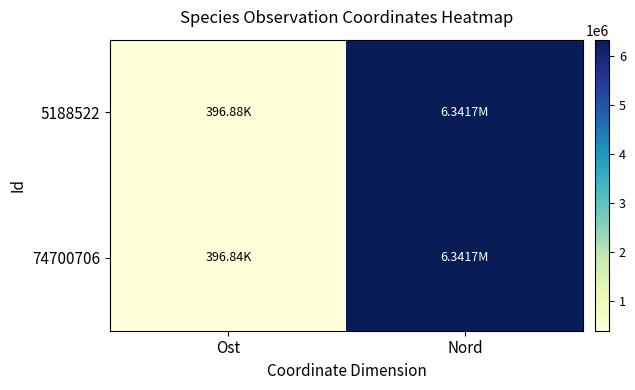

List the series in order of their peak value, highest first.

74700706, 5188522